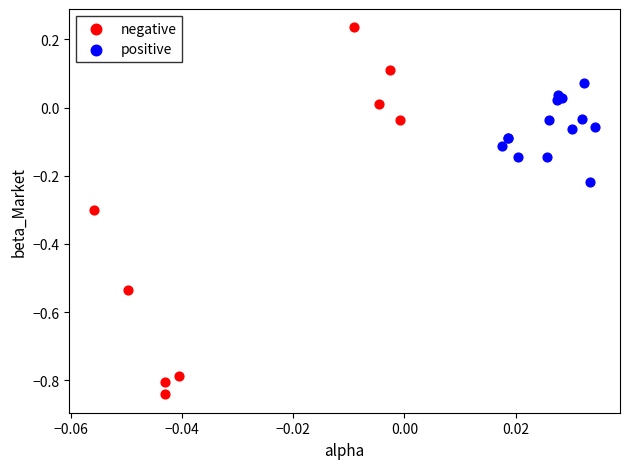

What are all the series names shown in the legend?

negative, positive